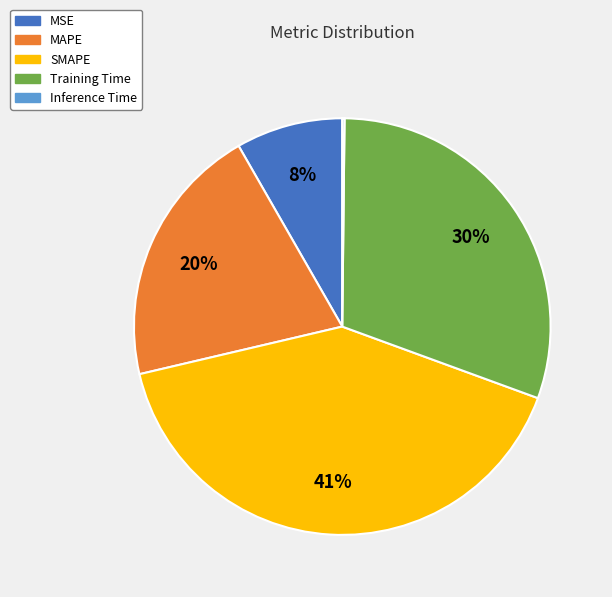

Is the sum of MSE and SMAPE greater than half?

No